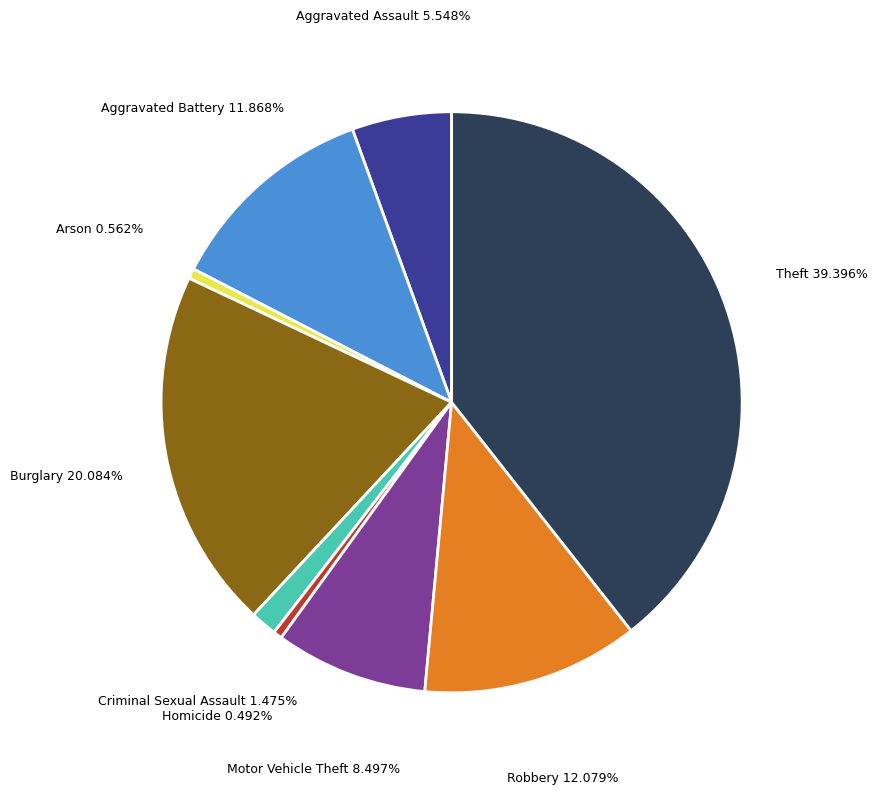

Does Aggravated Battery represent more than half of the total?

No